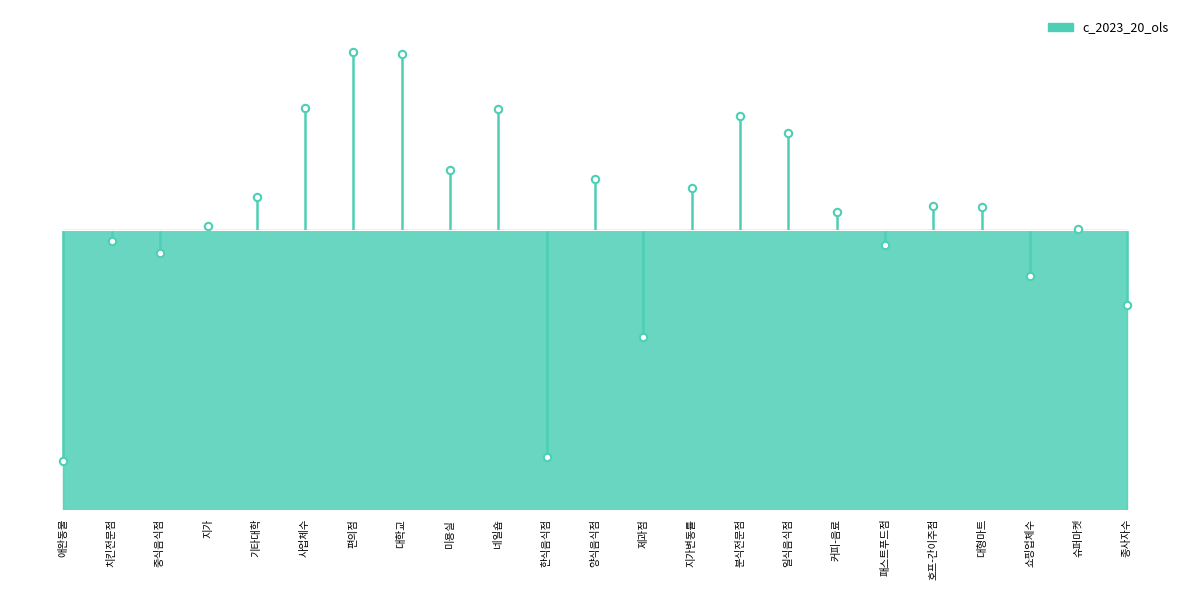

What is the change in value from 네일숍 to 종사자수?

-0.5